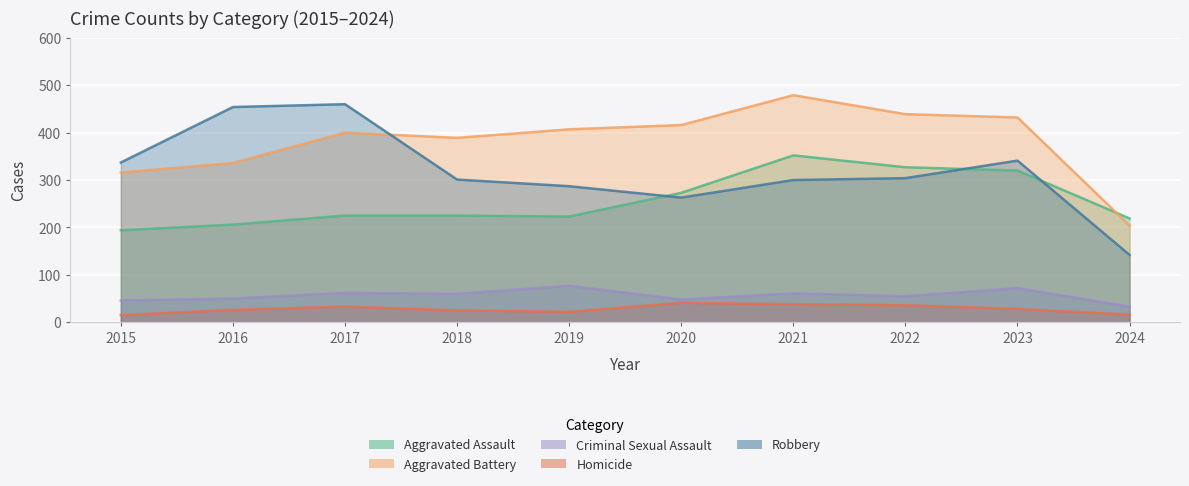

How many data points does each series have?

10